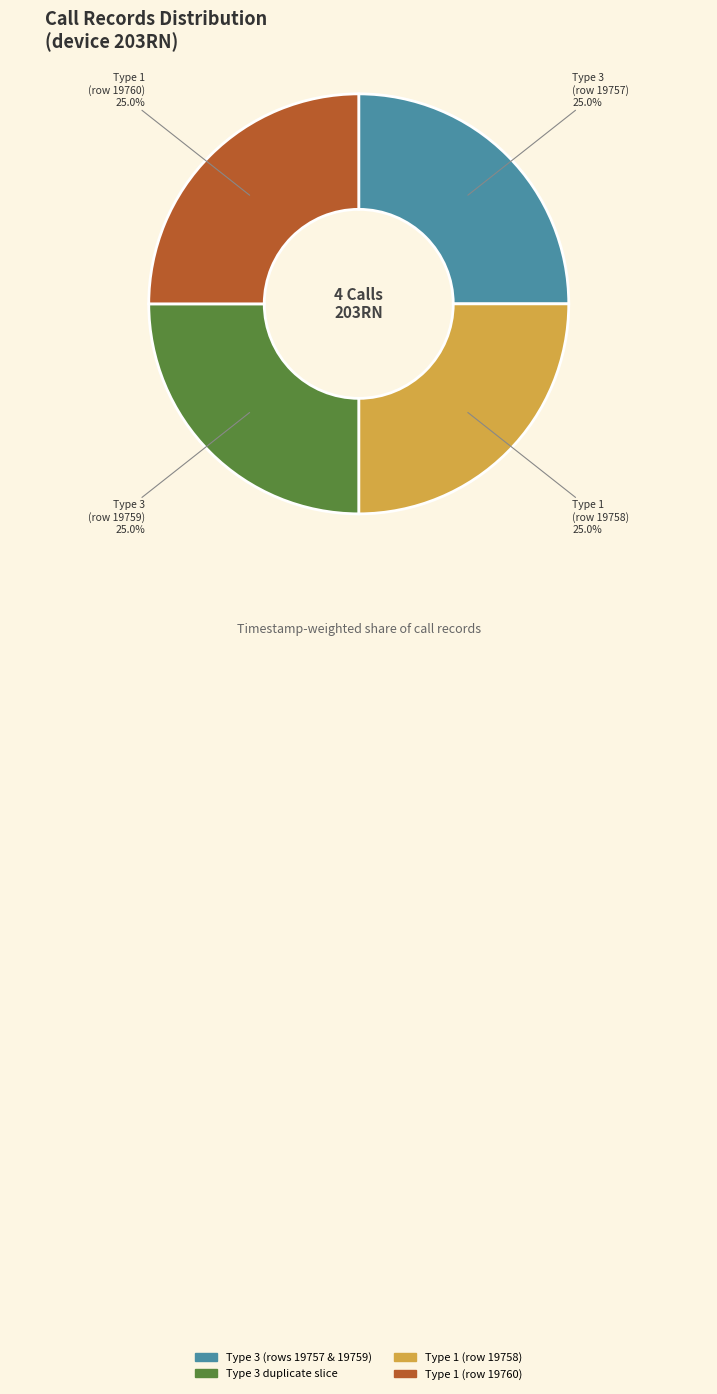

Count the number of slices in the pie.

4